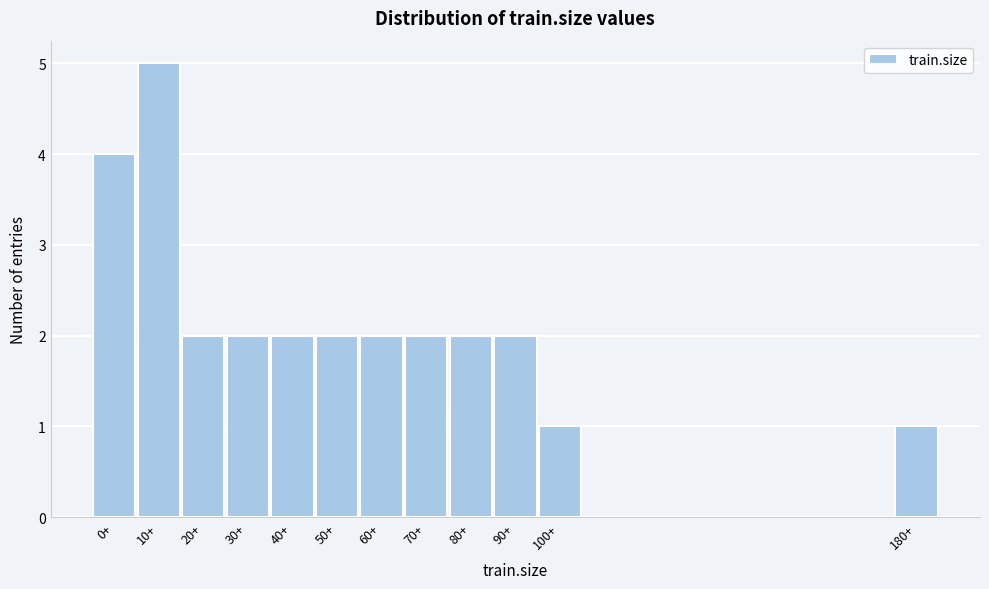

Reading left to right, list all the values displayed in this chart.

0+=4	10+=5	20+=2	30+=2	40+=2	50+=2	60+=2	70+=2	80+=2	90+=2	100+=1	180+=1